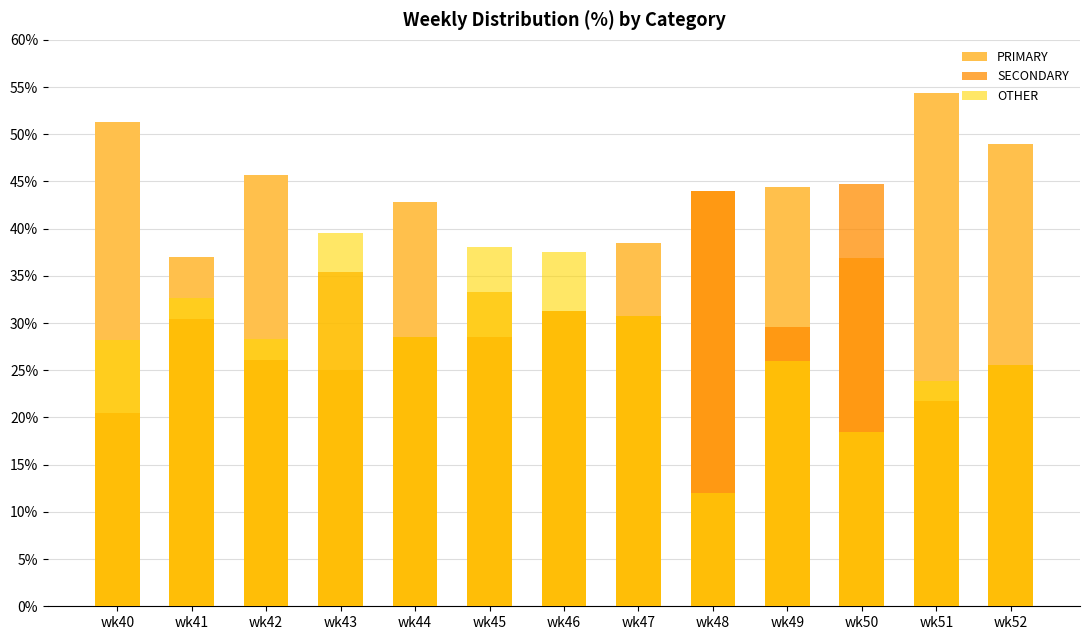

What is the total value across all series at wk49?

100.0